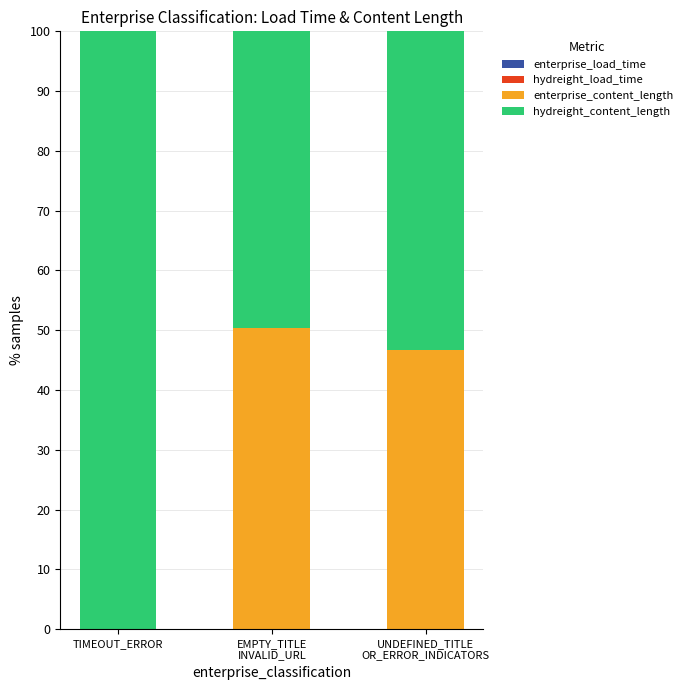

Which category has the lowest value in the enterprise_load_time series?

UNDEFINED_TITLE
OR_ERROR_INDICATORS